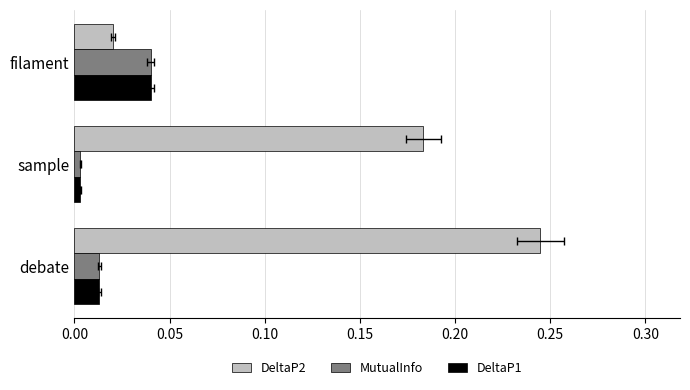

True or false: DeltaP1 has a value of 0.0 at debate.

False